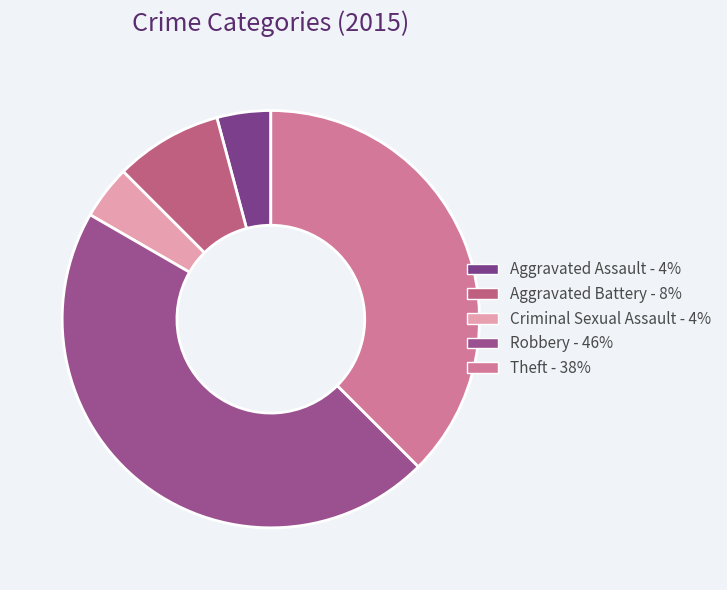

Combined, what portion of the pie is Criminal Sexual Assault and Aggravated Assault?

8.3%